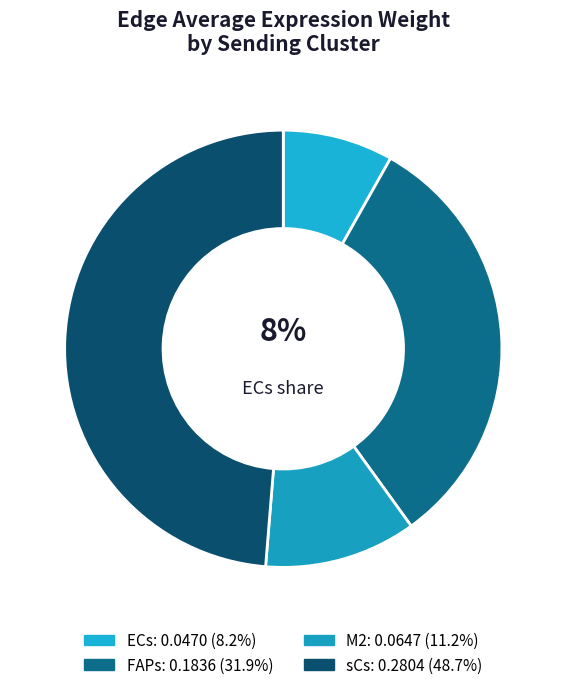

How many slices are in this pie chart?

4